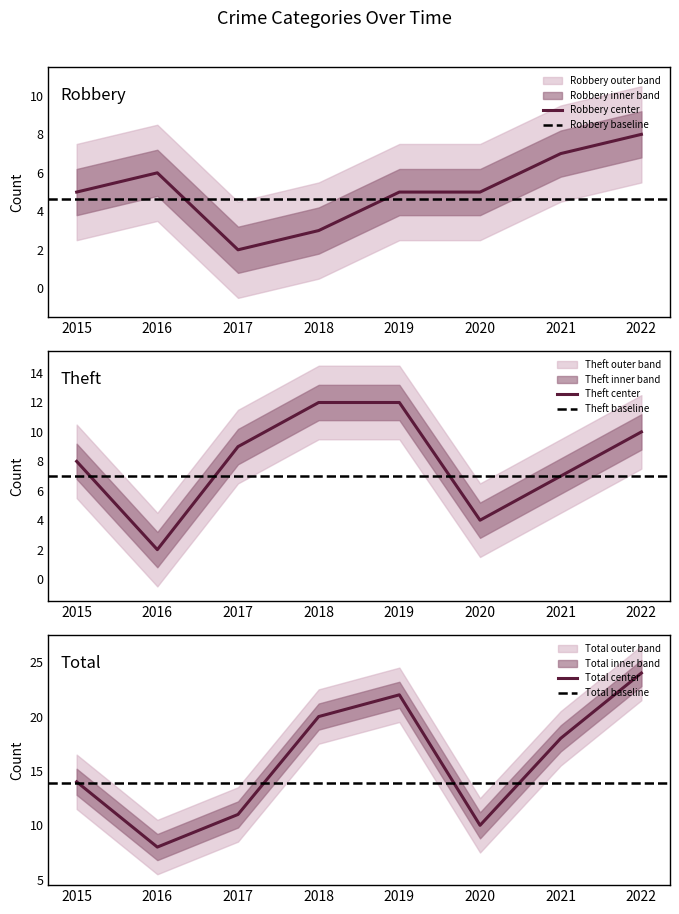

Which category has the highest value in the Robbery series?

2022